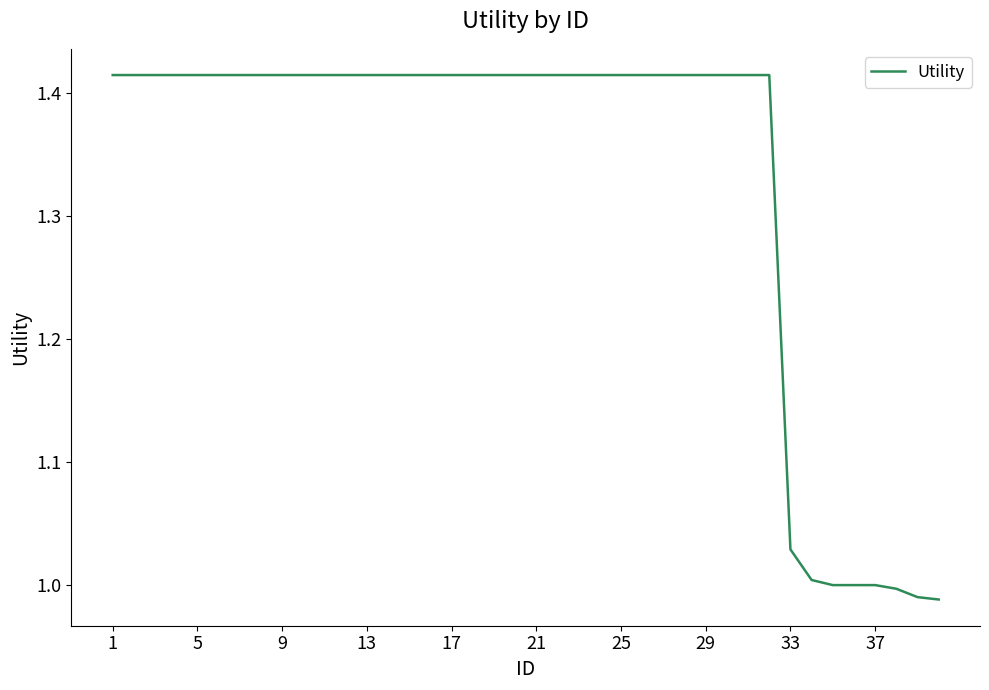

What is the difference between the maximum and minimum values?

0.4